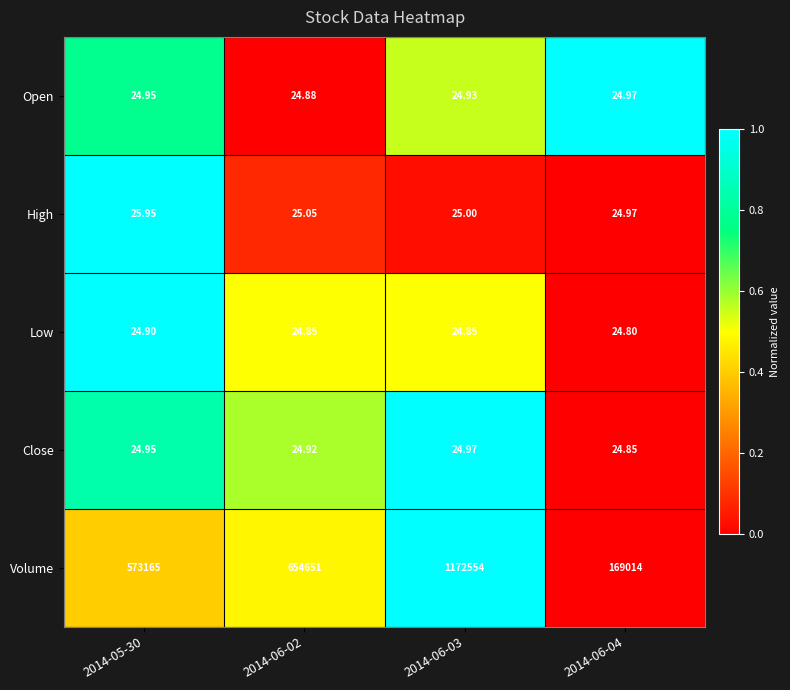

Rank the series at 2014-06-02 from lowest to highest value.

Low, Open, Close, High, Volume